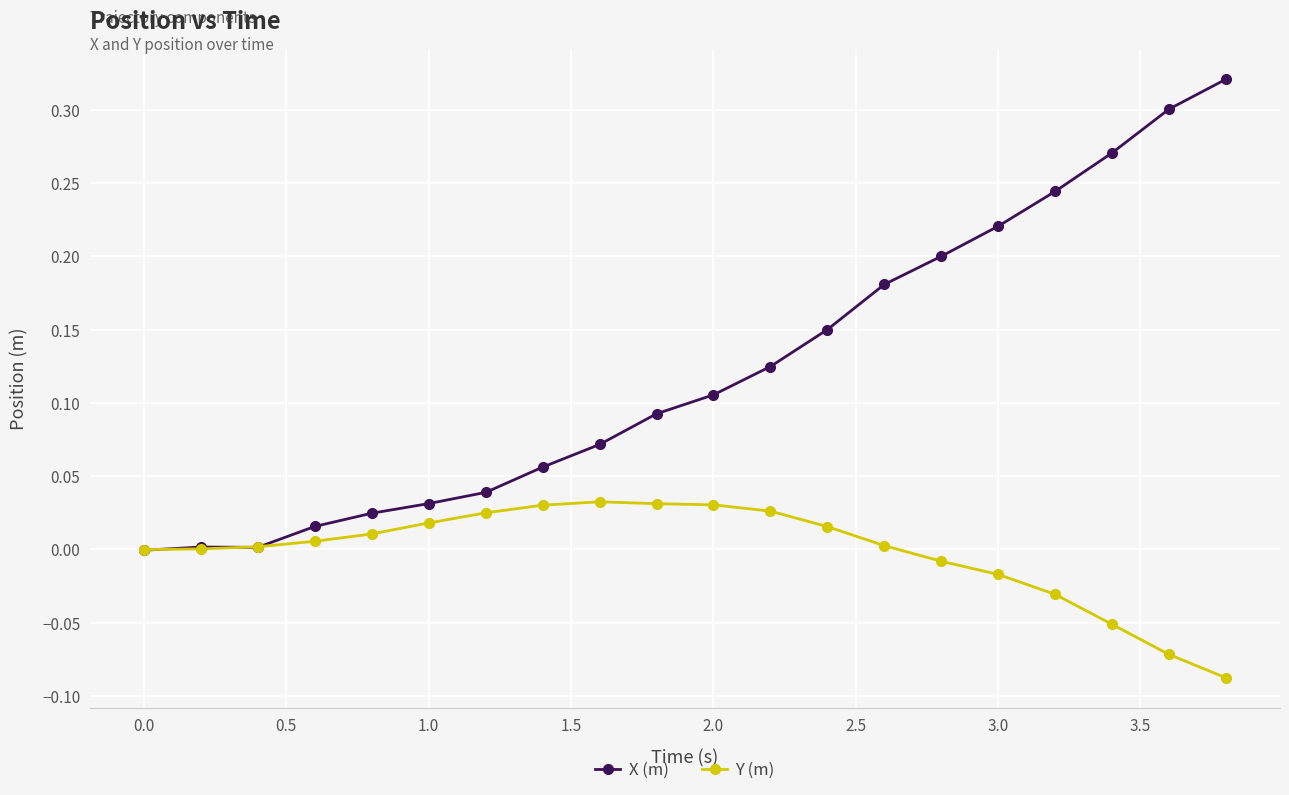

Which series has the largest range (max minus min)?

X (m)